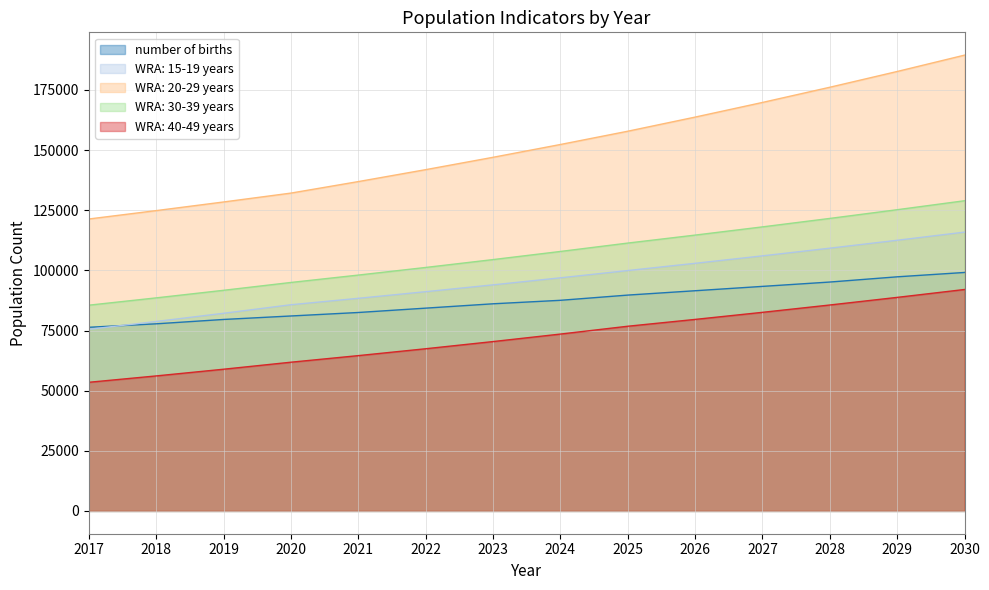

True or false: WRA: 15-19 years and WRA: 20-29 years cross at least once.

False